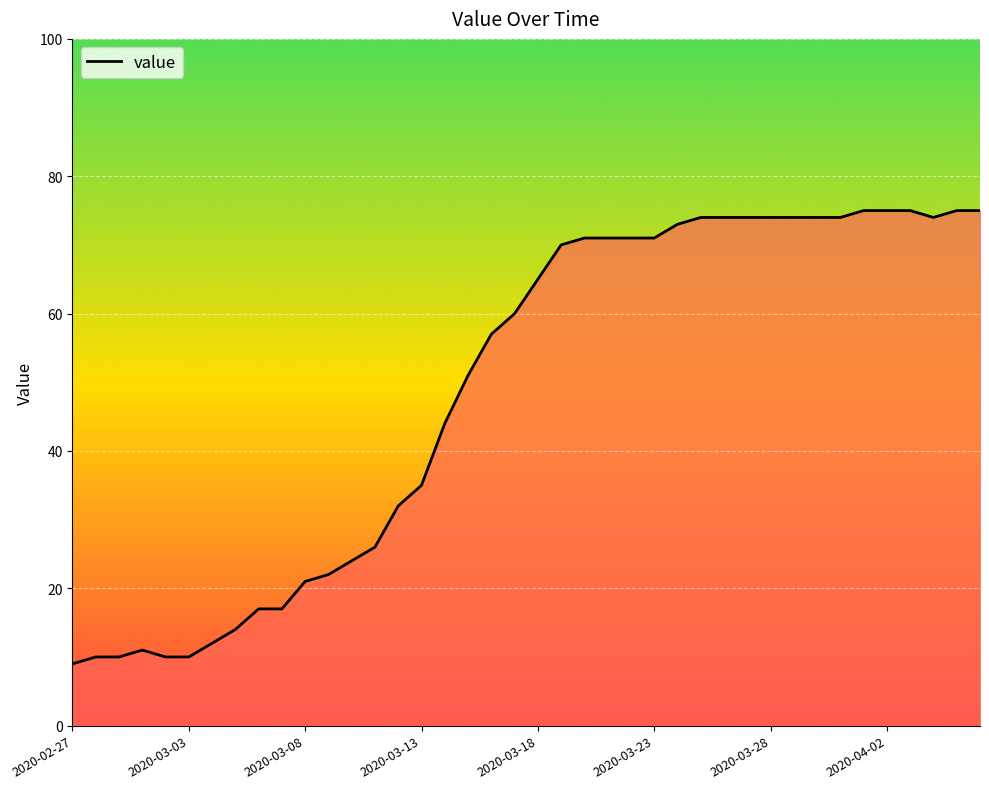

What is the maximum value shown in the chart?

75